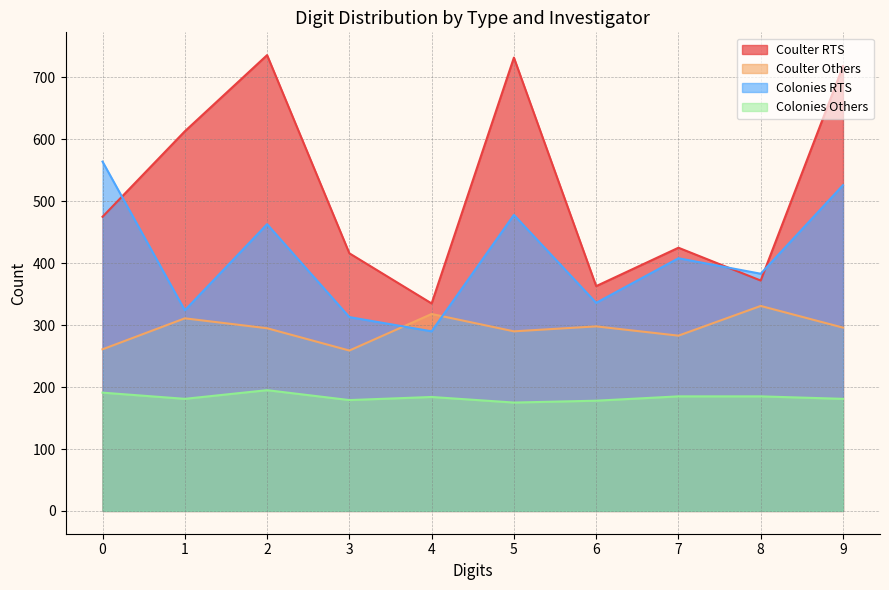

How many data points in Colonies RTS are above 408?

4